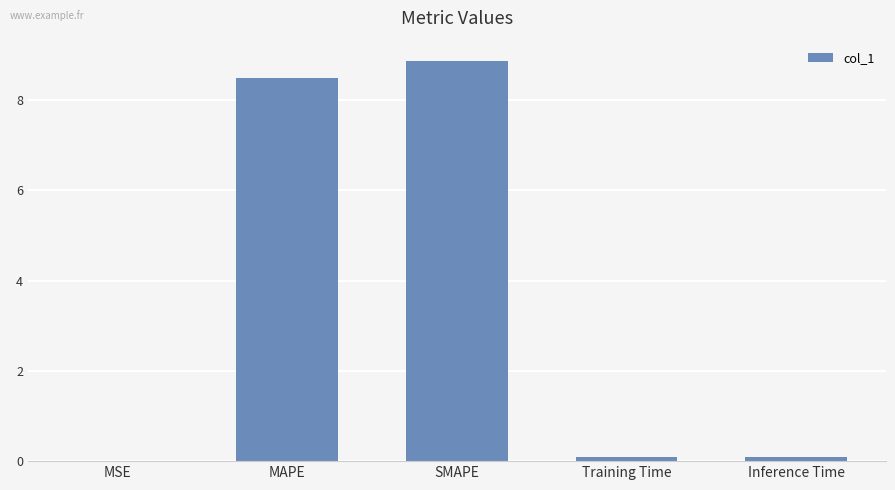

What is the sum of all values?

17.6